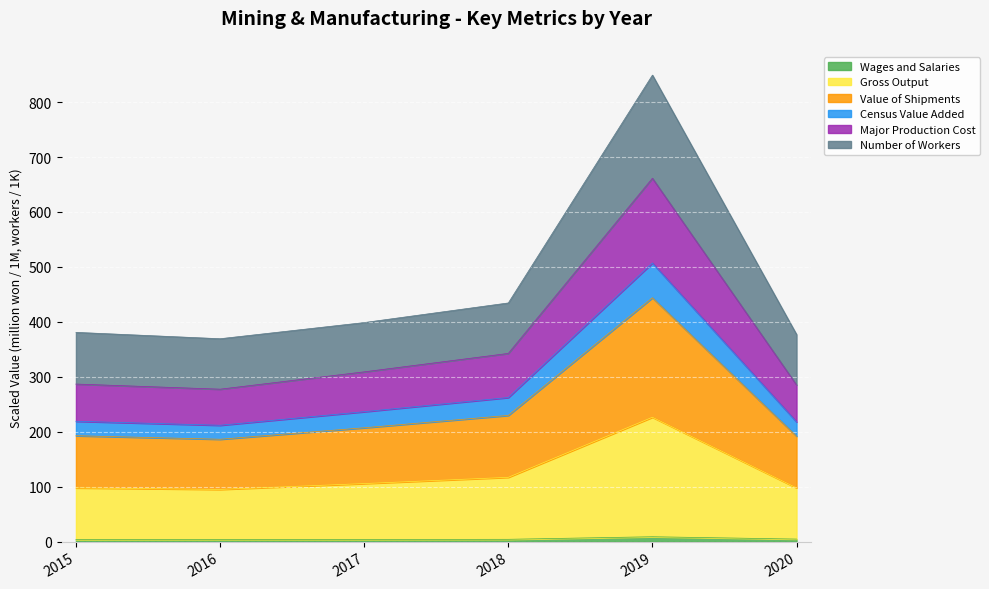

True or false: Census Value Added has more than 2 interior local peaks.

False